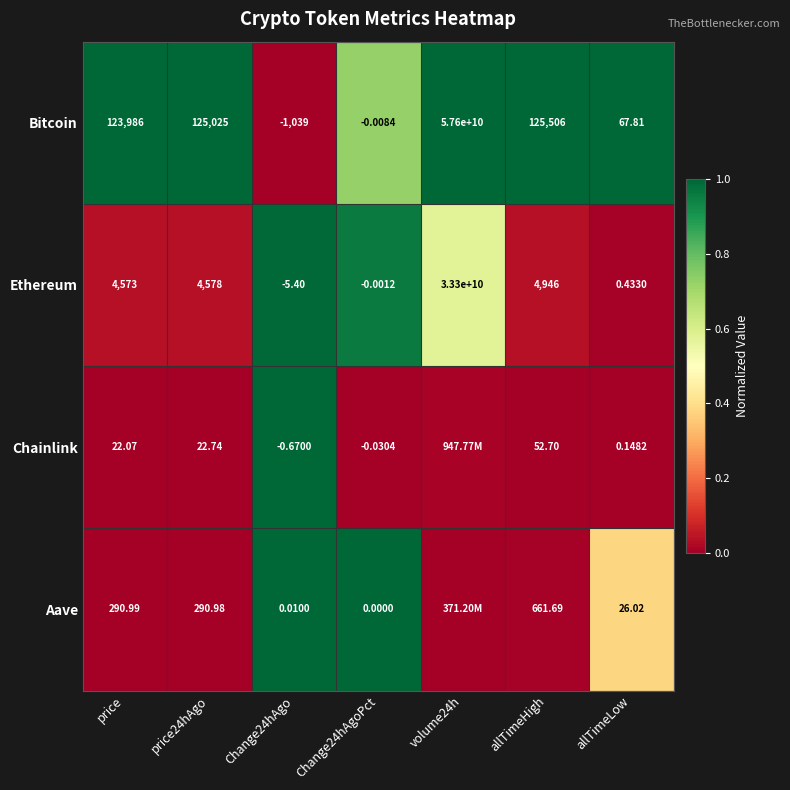

Is the value of Chainlink at allTimeHigh greater than the value of Ethereum at allTimeLow?

Yes